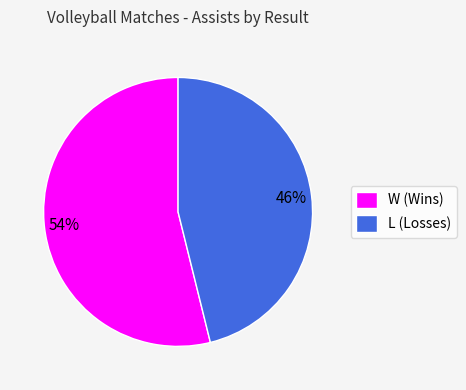

To the nearest percent, what is the combined percentage of W and L?

100%